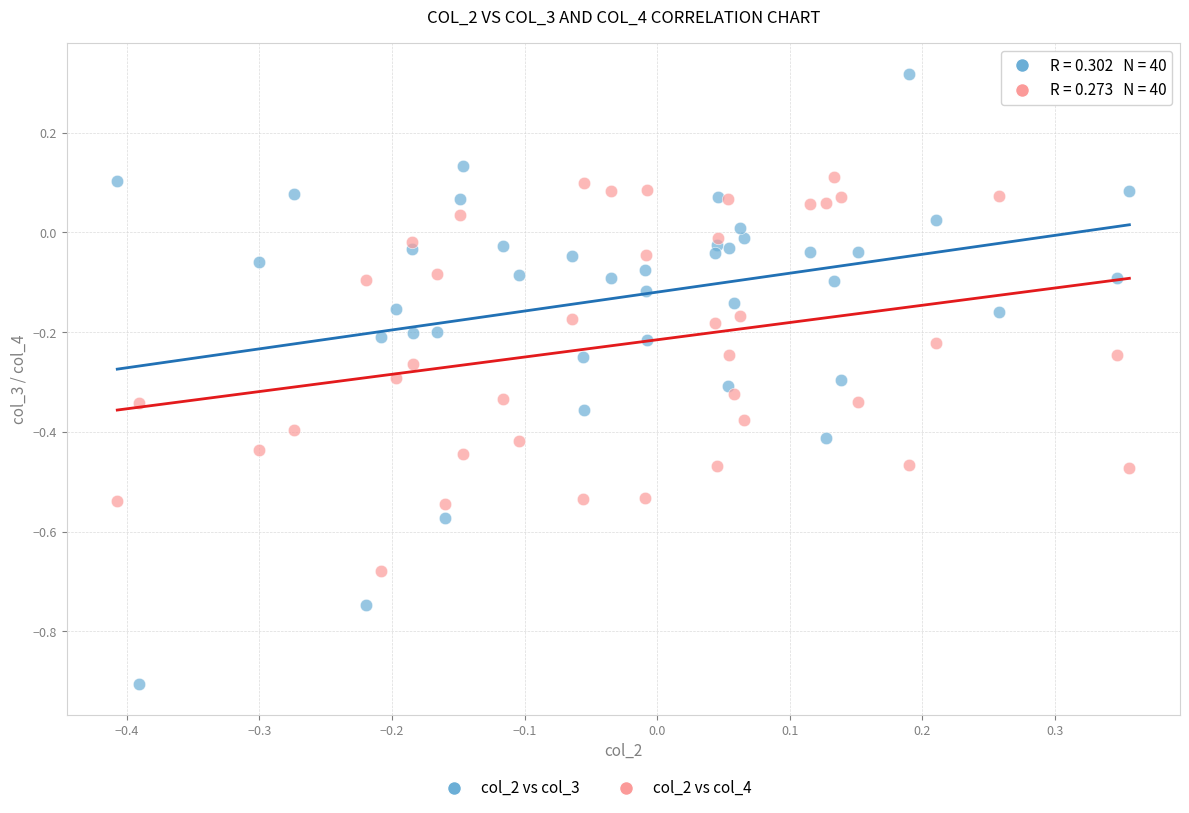

Which series contains the lowest Y value?

col_2 vs col_3